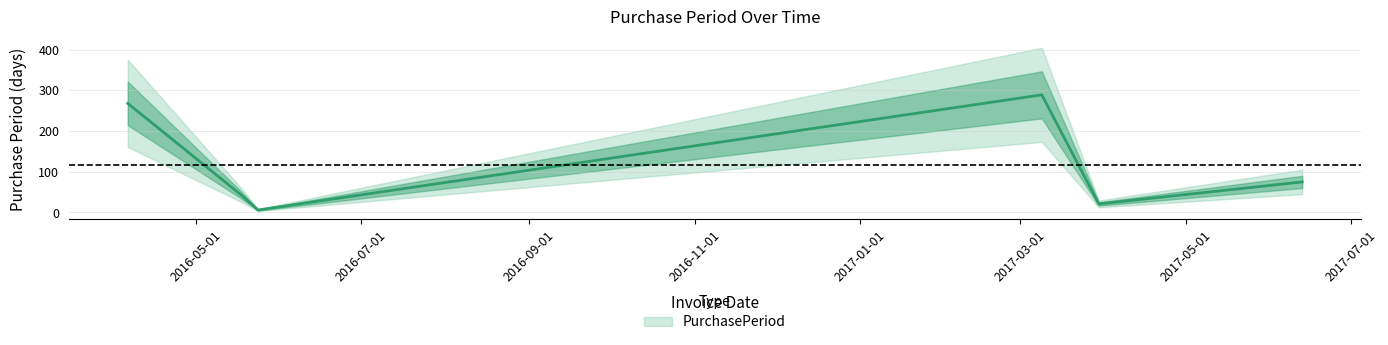

Is it true that the value at 2016-05-18 is 74?

False